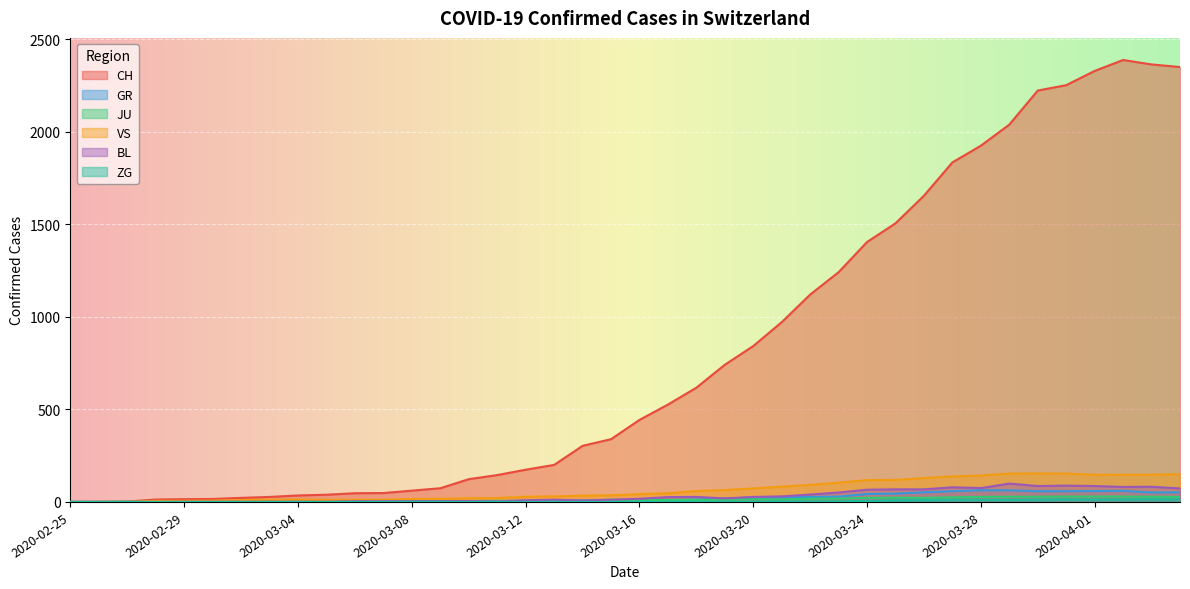

True or false: GR has more than 0 interior local peaks.

True